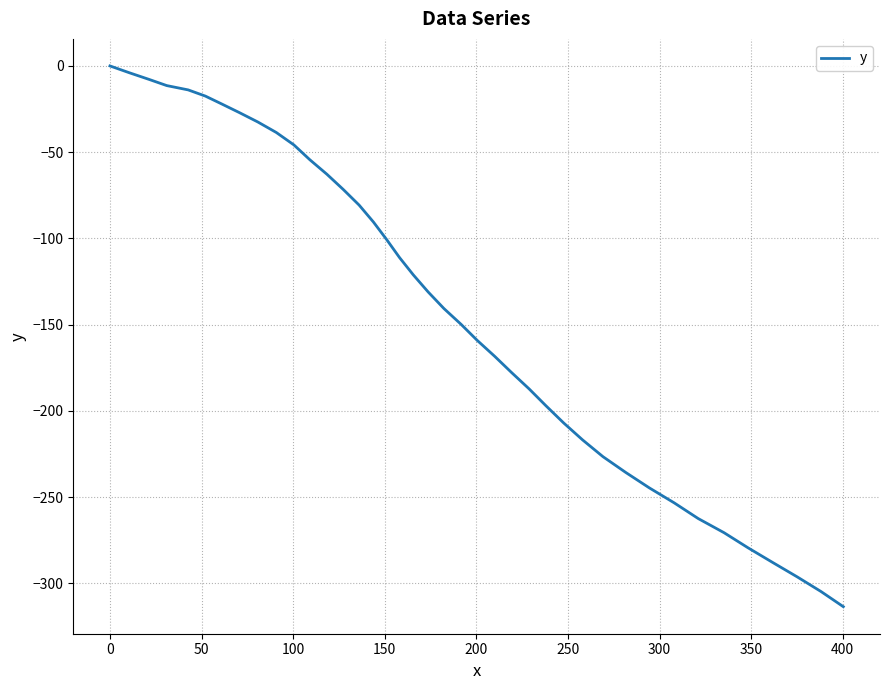

What is the difference between the second highest and second lowest values?

300.8